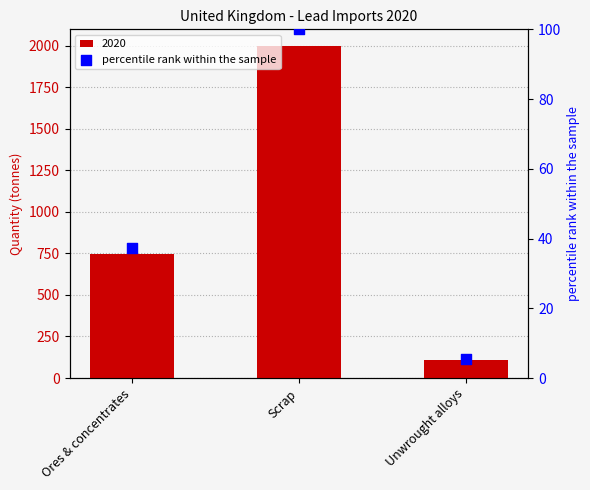

What is the ratio of the value at Unwrought alloys to the value at Ores & concentrates?

0.1